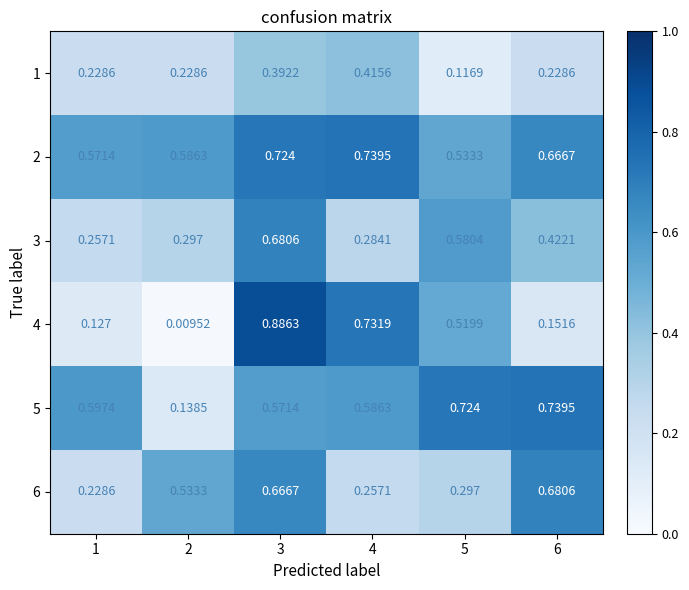

Count the number of data series in this chart.

6